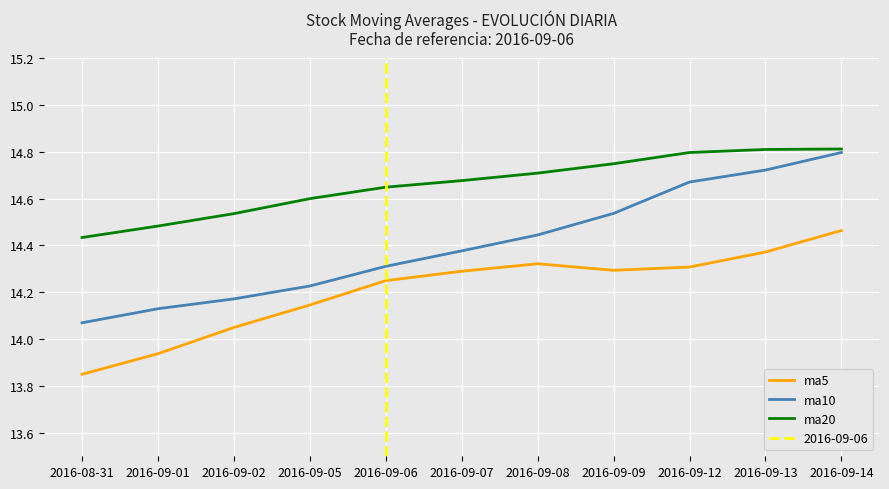

True or false: ma20 and ma5 cross at least once.

False